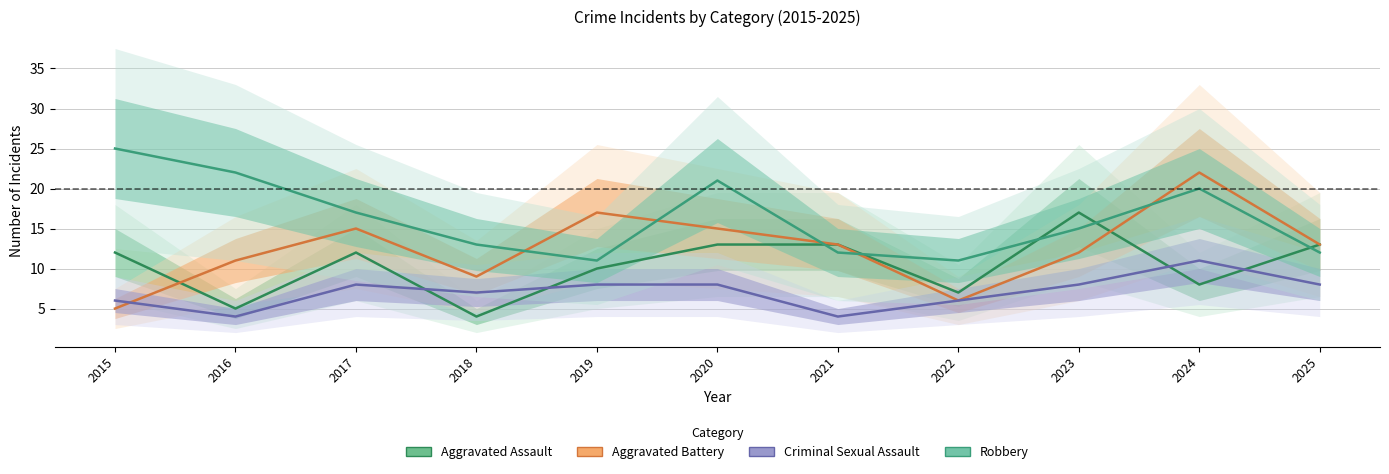

At which category is the sum across all series the highest?

2024